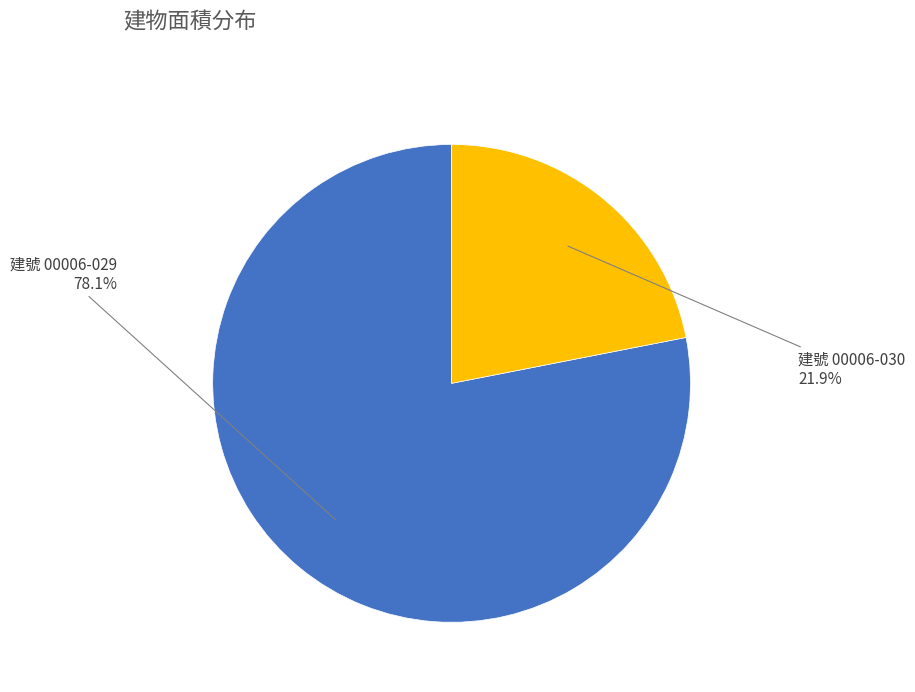

Is there a majority slice in this chart?

Yes